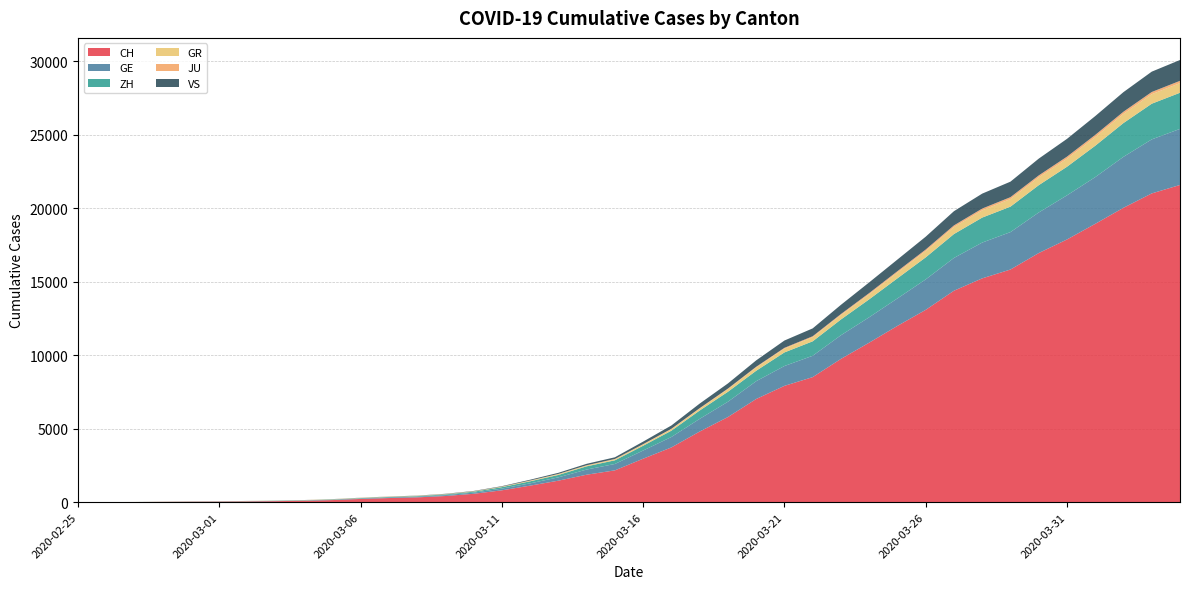

Reading right to left, extract all data points from this chart.

CH: 2020-04-04=21593	2020-04-03=21017	2020-04-02=20040	2020-04-01=18946	2020-03-31=17882	2020-03-30=16957	2020-03-29=15837	2020-03-28=15235	2020-03-27=14394	2020-03-26=13091	2020-03-25=12000	2020-03-24=10858	2020-03-23=9752	2020-03-22=8512	2020-03-21=7918	2020-03-20=7022	2020-03-19=5794	2020-03-18=4807	2020-03-17=3727	2020-03-16=2959	2020-03-15=2165	2020-03-14=1870	2020-03-13=1463	2020-03-12=1125	2020-03-11=807	2020-03-10=570	2020-03-09=419	2020-03-08=327	2020-03-07=280	2020-03-06=219	2020-03-05=142	2020-03-04=97	2020-03-03=69	2020-03-02=50	2020-03-01=36	2020-02-29=30	2020-02-28=20	2020-02-27=8	2020-02-26=4	2020-02-25=0
GE: 2020-04-04=3816	2020-04-03=3678	2020-04-02=3469	2020-04-01=3180	2020-03-31=3003	2020-03-30=2761	2020-03-29=2547	2020-03-28=2436	2020-03-27=2231	2020-03-26=2073	2020-03-25=1870	2020-03-24=1729	2020-03-23=1611	2020-03-22=1453	2020-03-21=1350	2020-03-20=1212	2020-03-19=1041	2020-03-18=863	2020-03-17=710	2020-03-16=556	2020-03-15=435	2020-03-14=351	2020-03-13=227	2020-03-12=155	2020-03-11=114	2020-03-10=80	2020-03-09=60	2020-03-08=45	2020-03-07=43	2020-03-06=30	2020-03-05=20	2020-03-04=16	2020-03-03=14	2020-03-02=11	2020-03-01=10	2020-02-29=9	2020-02-28=5	2020-02-27=1	2020-02-26=1	2020-02-25=0
ZH: 2020-04-04=2461	2020-04-03=2428	2020-04-02=2300	2020-04-01=2136	2020-03-31=1947	2020-03-30=1859	2020-03-29=1733	2020-03-28=1701	2020-03-27=1627	2020-03-26=1500	2020-03-25=1368	2020-03-24=1221	2020-03-23=1073	2020-03-22=984	2020-03-21=925	2020-03-20=711	2020-03-19=679	2020-03-18=568	2020-03-17=429	2020-03-16=326	2020-03-15=250	2020-03-14=218	2020-03-13=163	2020-03-12=140	2020-03-11=101	2020-03-10=62	2020-03-09=49	2020-03-08=40	2020-03-07=34	2020-03-06=29	2020-03-05=23	2020-03-04=15	2020-03-03=13	2020-03-02=10	2020-03-01=7	2020-02-29=6	2020-02-28=2	2020-02-27=2	2020-02-26=0	2020-02-25=0
GR: 2020-04-04=657	2020-04-03=649	2020-04-02=622	2020-04-01=592	2020-03-31=547	2020-03-30=535	2020-03-29=519	2020-03-28=495	2020-03-27=474	2020-03-26=433	2020-03-25=393	2020-03-24=343	2020-03-23=300	2020-03-22=284	2020-03-21=258	2020-03-20=226	2020-03-19=182	2020-03-18=128	2020-03-17=101	2020-03-16=84	2020-03-15=71	2020-03-14=56	2020-03-13=53	2020-03-12=43	2020-03-11=31	2020-03-10=22	2020-03-09=18	2020-03-08=18	2020-03-07=17	2020-03-06=16	2020-03-05=14	2020-03-04=12	2020-03-03=9	2020-03-02=9	2020-03-01=6	2020-02-29=6	2020-02-28=6	2020-02-27=2	2020-02-26=2	2020-02-25=0
JU: 2020-04-04=154	2020-04-03=149	2020-04-02=149	2020-04-01=145	2020-03-31=140	2020-03-30=128	2020-03-29=127	2020-03-28=119	2020-03-27=114	2020-03-26=100	2020-03-25=92	2020-03-24=82	2020-03-23=69	2020-03-22=61	2020-03-21=54	2020-03-20=44	2020-03-19=36	2020-03-18=32	2020-03-17=29	2020-03-16=25	2020-03-15=19	2020-03-14=18	2020-03-13=17	2020-03-12=12	2020-03-11=7	2020-03-10=7	2020-03-09=7	2020-03-08=5	2020-03-07=5	2020-03-06=4	2020-03-05=4	2020-03-04=2	2020-03-03=2	2020-03-02=1	2020-03-01=1	2020-02-29=1	2020-02-28=1	2020-02-27=1	2020-02-26=0	2020-02-25=0
VS: 2020-04-04=1418	2020-04-03=1385	2020-04-02=1334	2020-04-01=1282	2020-03-31=1211	2020-03-30=1144	2020-03-29=1055	2020-03-28=1017	2020-03-27=968	2020-03-26=874	2020-03-25=793	2020-03-24=728	2020-03-23=628	2020-03-22=535	2020-03-21=498	2020-03-20=436	2020-03-19=349	2020-03-18=312	2020-03-17=225	2020-03-16=172	2020-03-15=115	2020-03-14=98	2020-03-13=76	2020-03-12=53	2020-03-11=30	2020-03-10=22	2020-03-09=17	2020-03-08=12	2020-03-07=7	2020-03-06=6	2020-03-05=5	2020-03-04=4	2020-03-03=3	2020-03-02=3	2020-03-01=2	2020-02-29=1	2020-02-28=1	2020-02-27=0	2020-02-26=0	2020-02-25=0